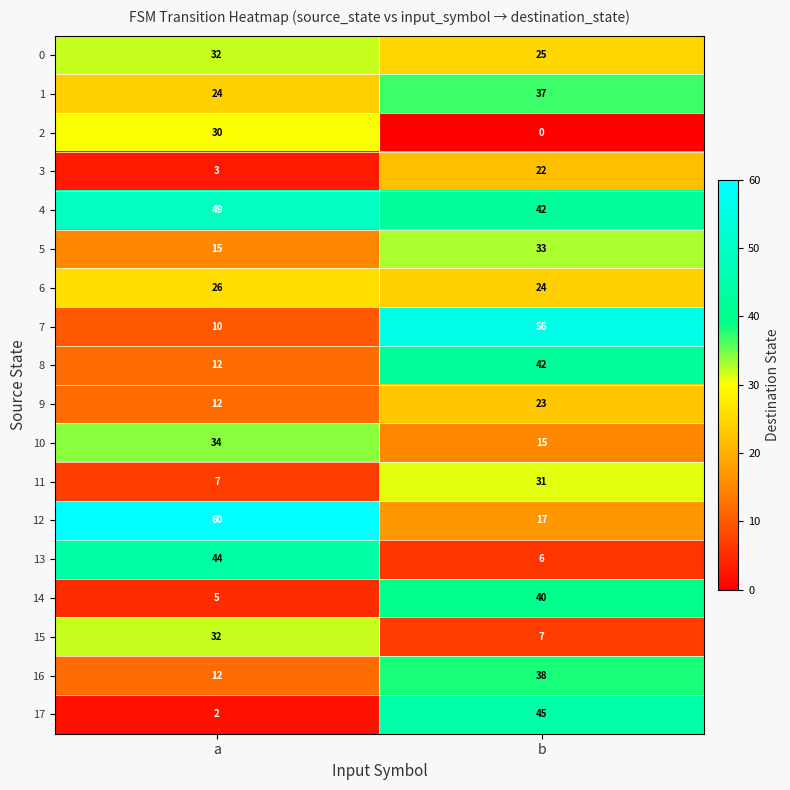

At which label is 3 closest to 12?

a